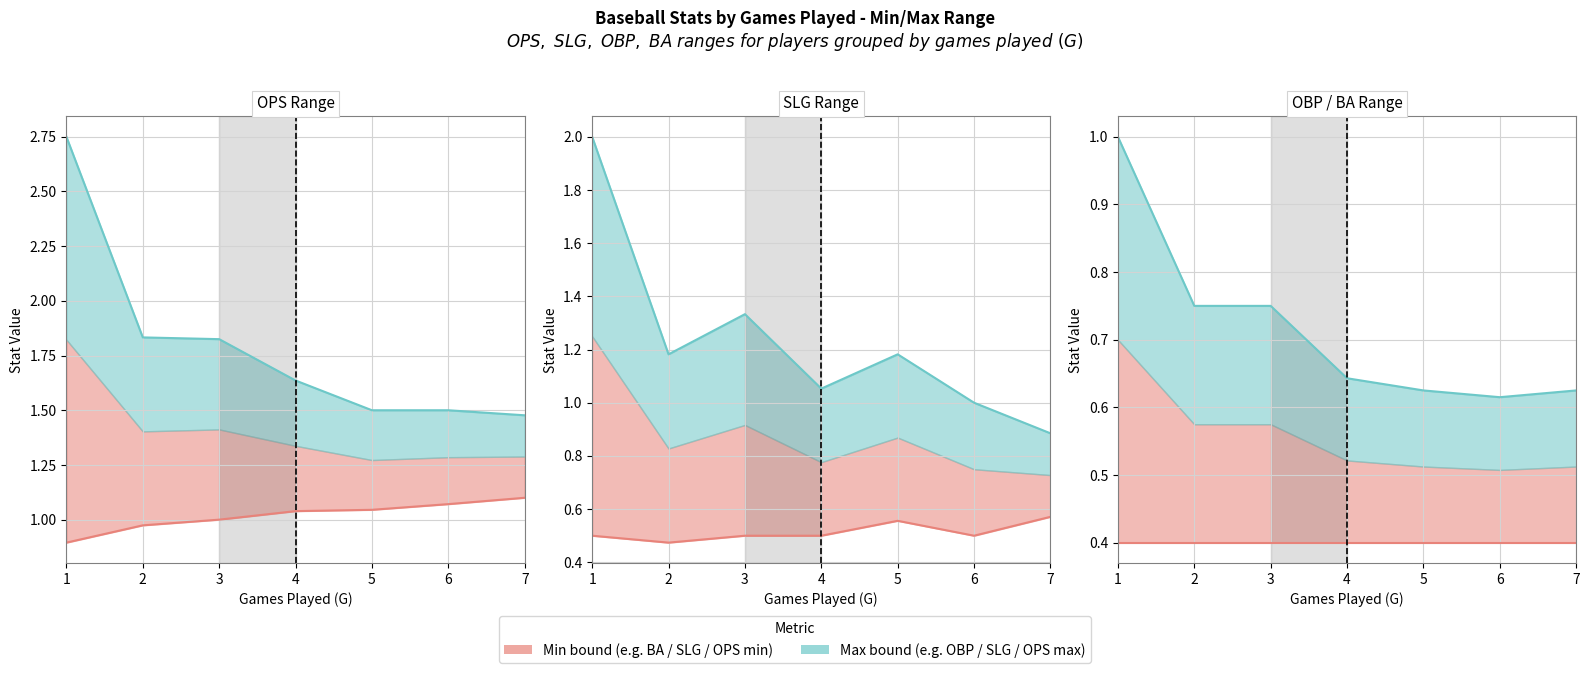

What is the highest value of the OPS Min line series?

1.1